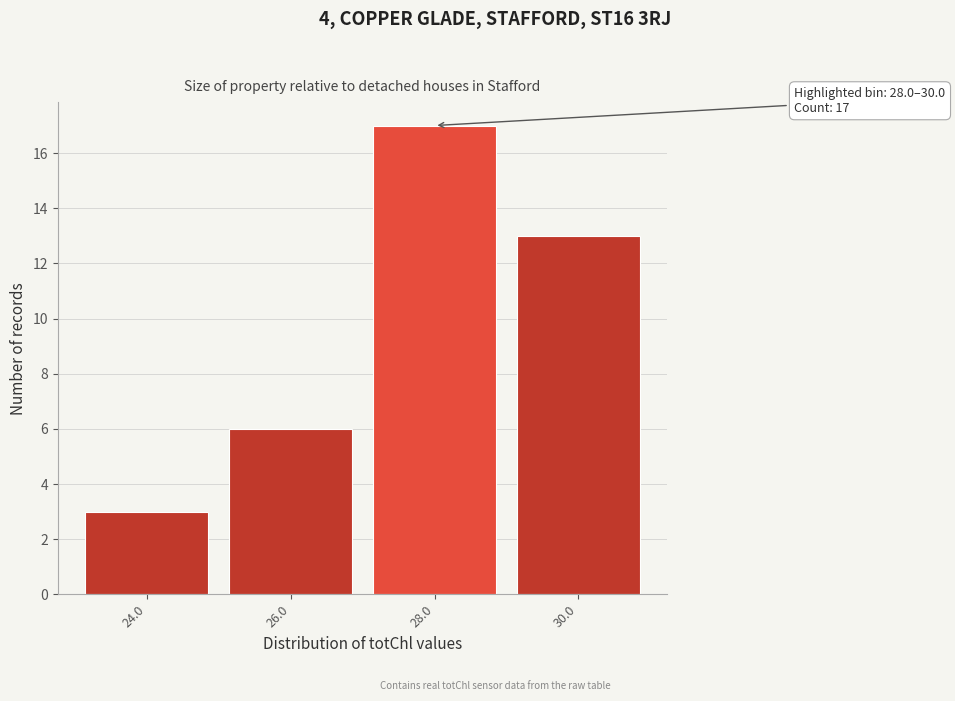

Reading left to right, transcribe all the data shown in this chart.

3	6	17	13